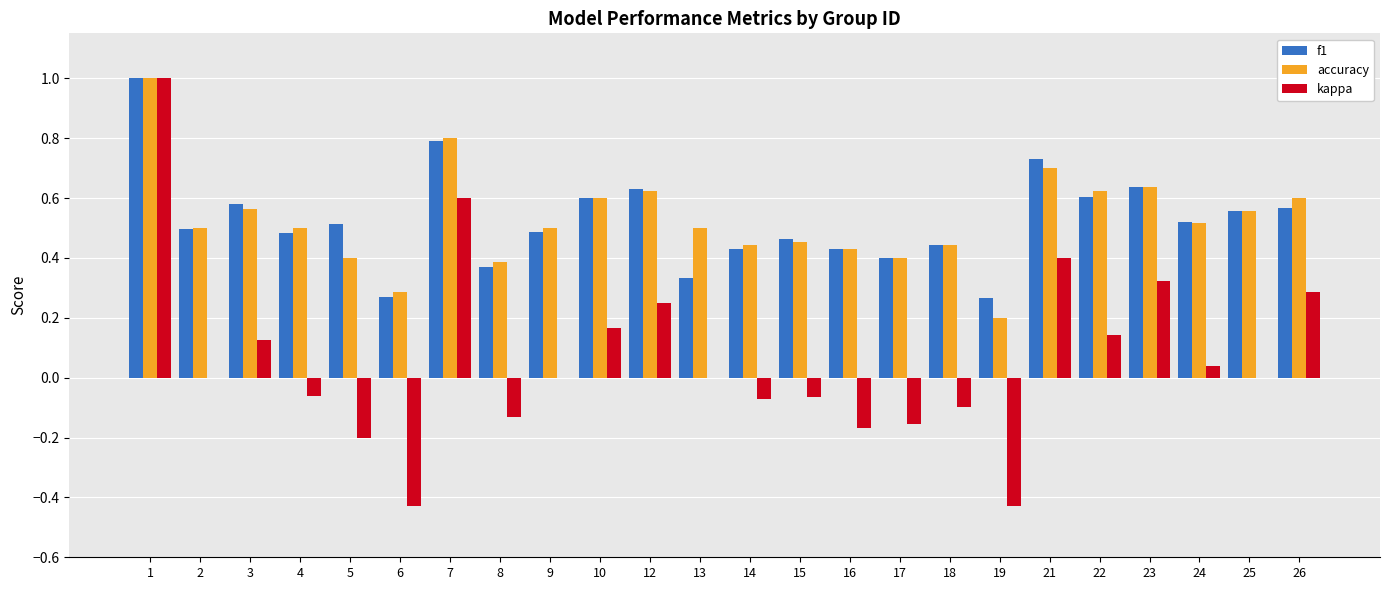

What is the highest value of the accuracy series?

1.0